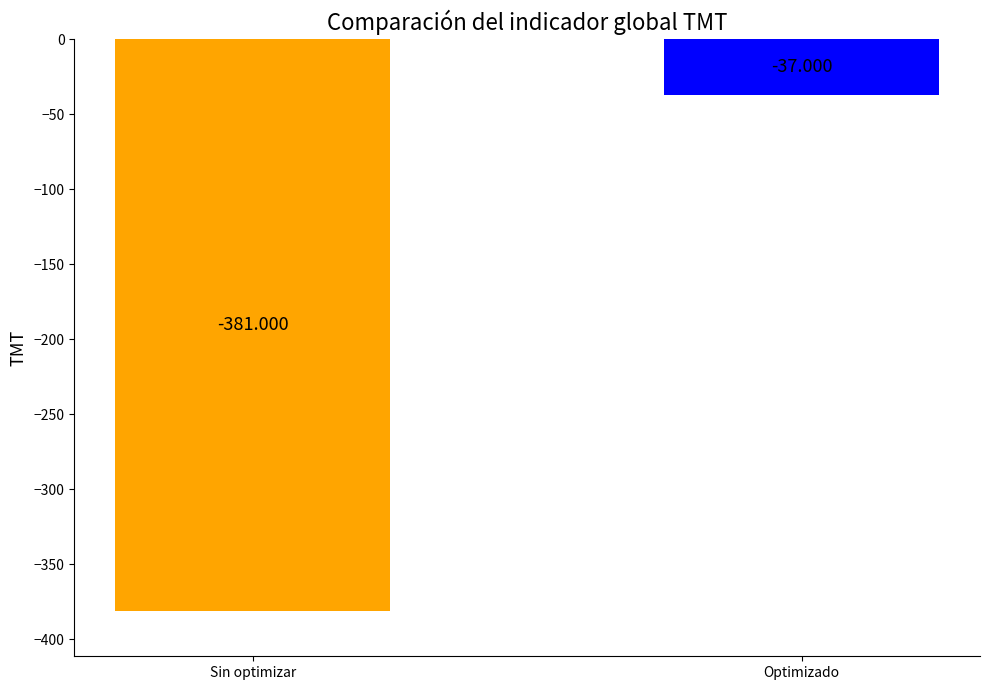

What is the label of the 2nd bar from the right?

Sin optimizar